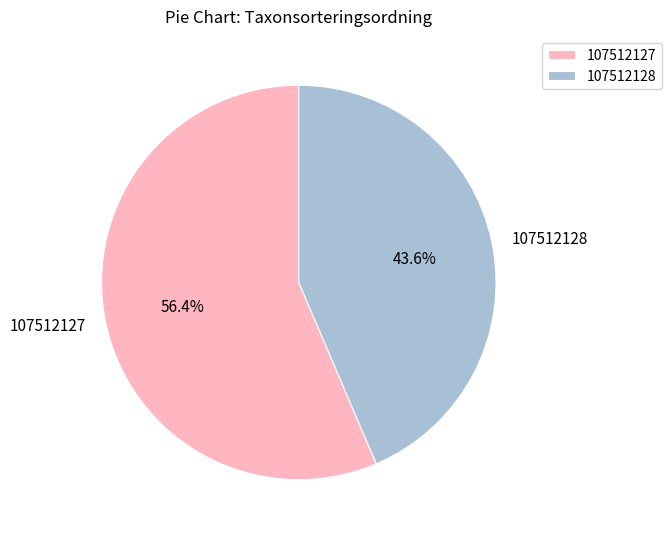

Which category has the smallest portion of the pie?

107512128